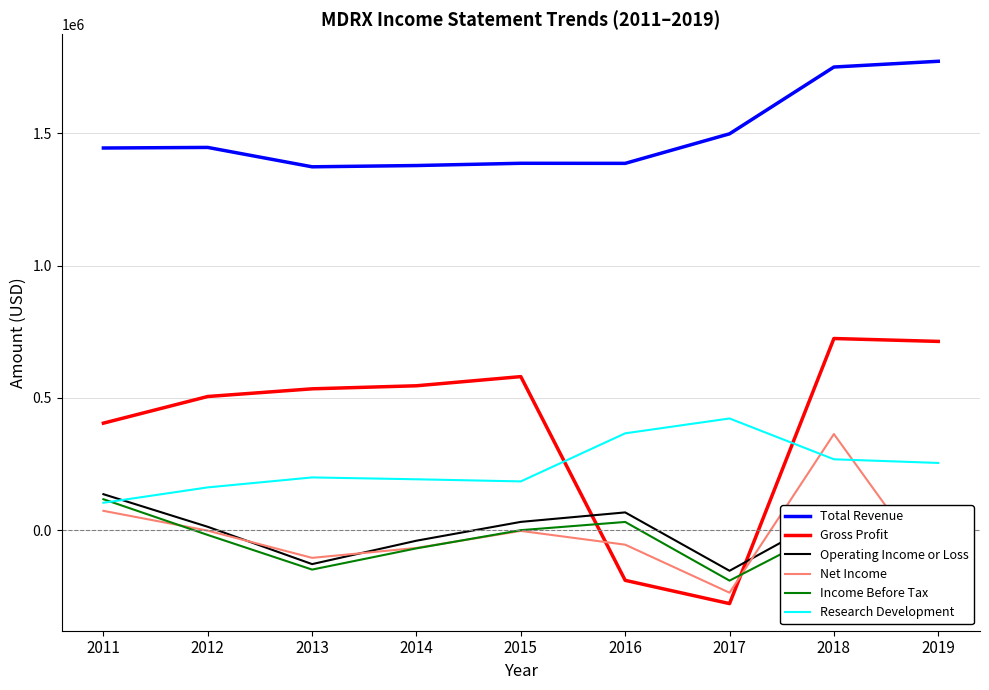

How many lines are shown in the chart?

6